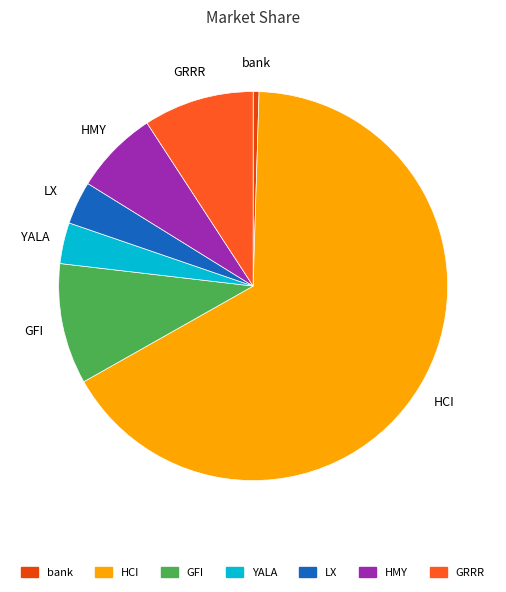

Which category accounts for the majority?

HCI